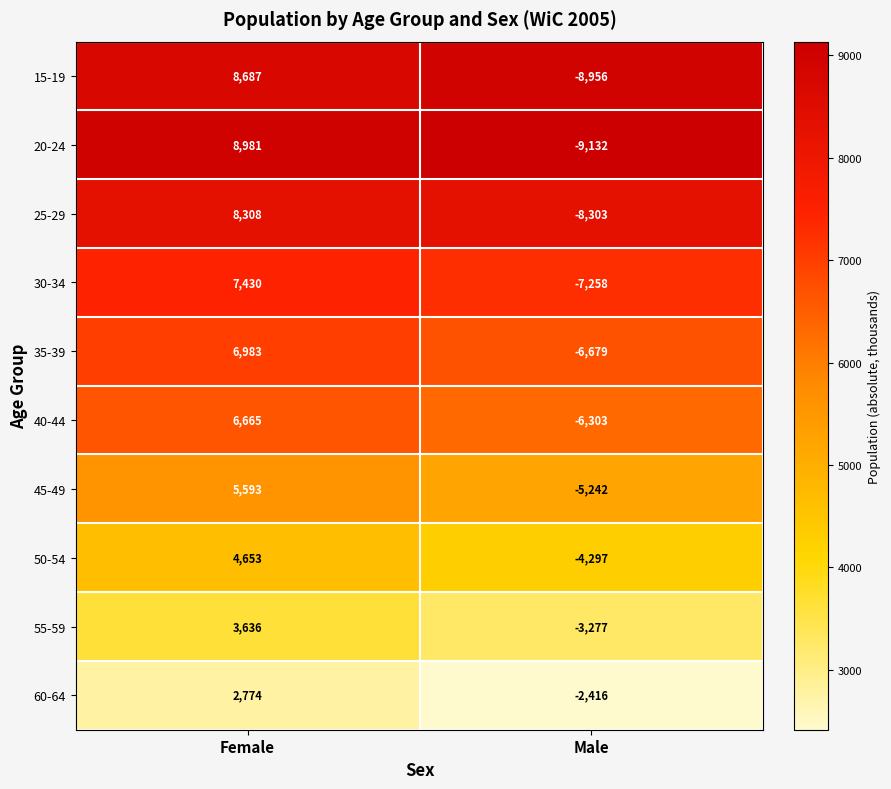

What is the maximum value shown in the chart?

8981